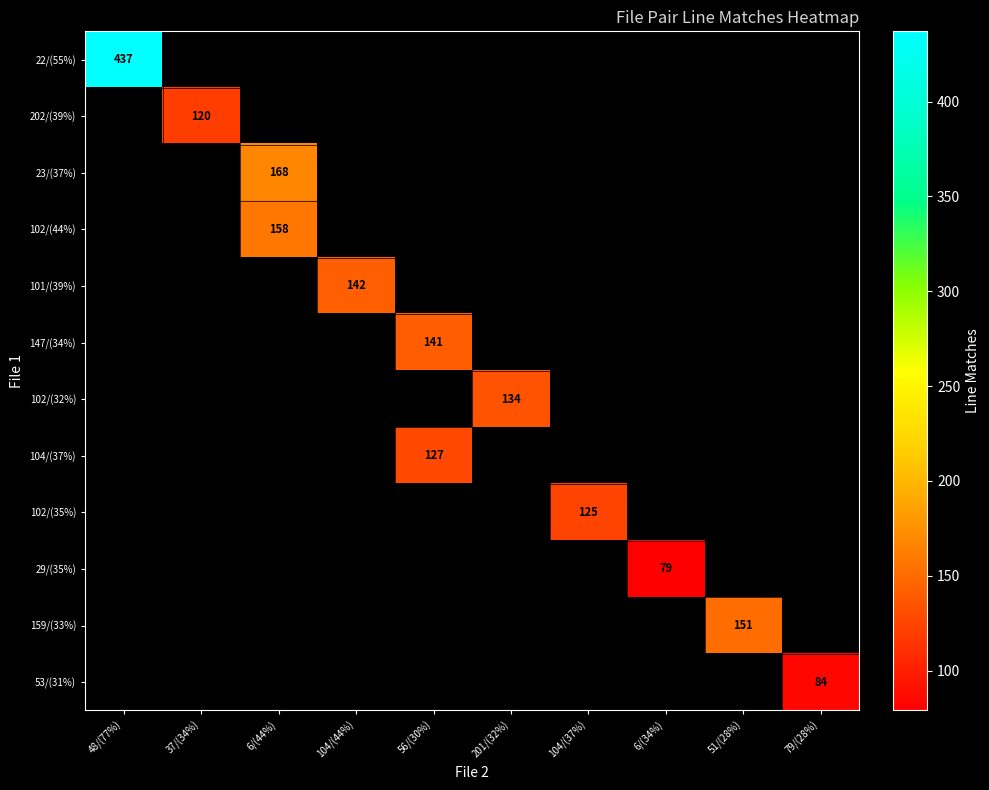

Which series has the largest range (max minus min)?

22/(55%)